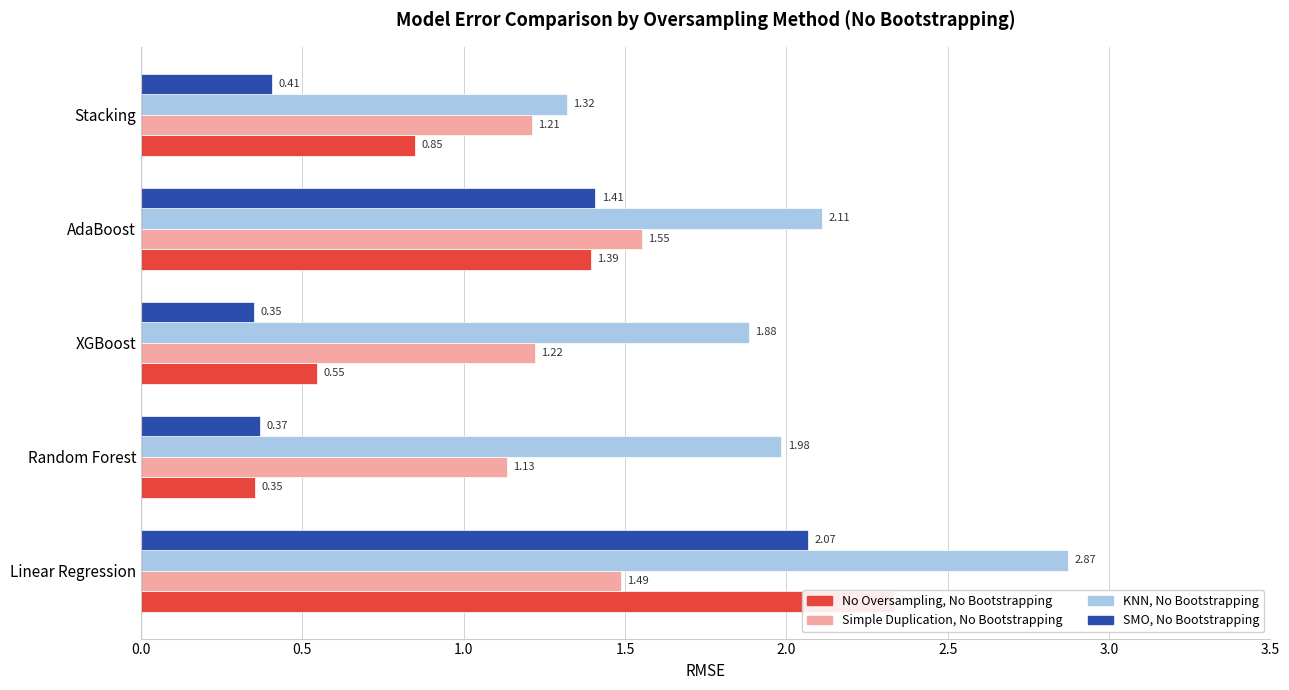

True or false: Simple Duplication, No Bootstrapping has a value of 0.8 at Linear Regression.

False